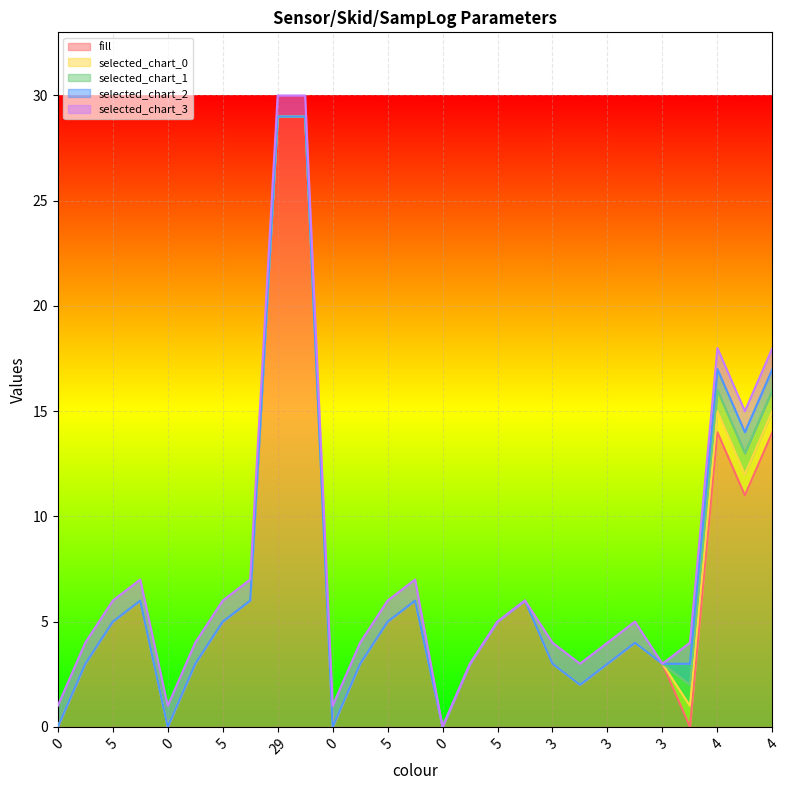

Where does the fill series first go above 4?

5